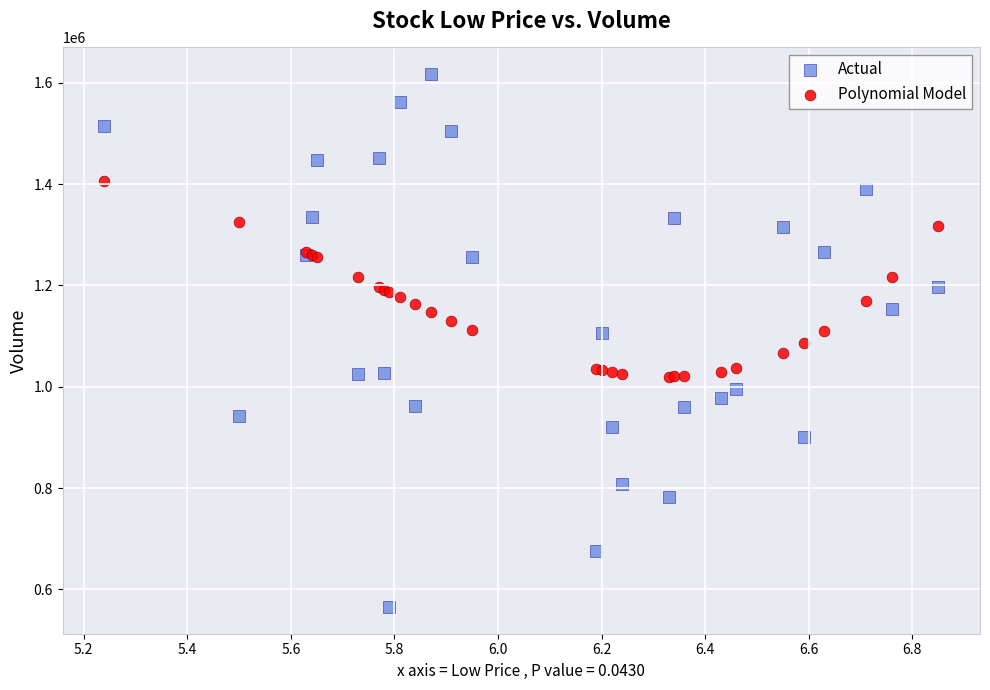

Which series contains the highest Y value?

Actual